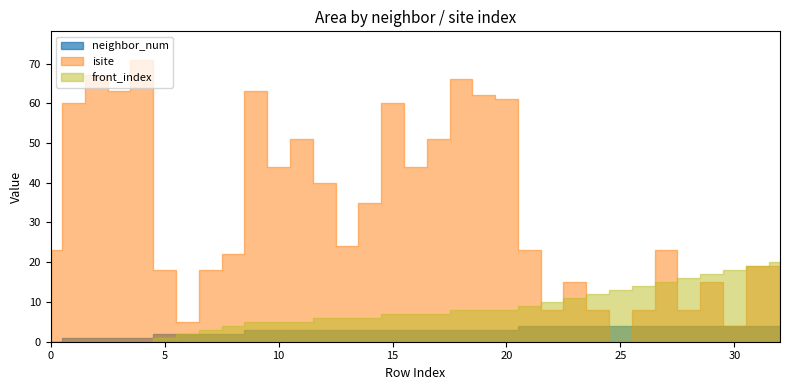

What is the difference between the second highest and second lowest values in the front_index series?

19